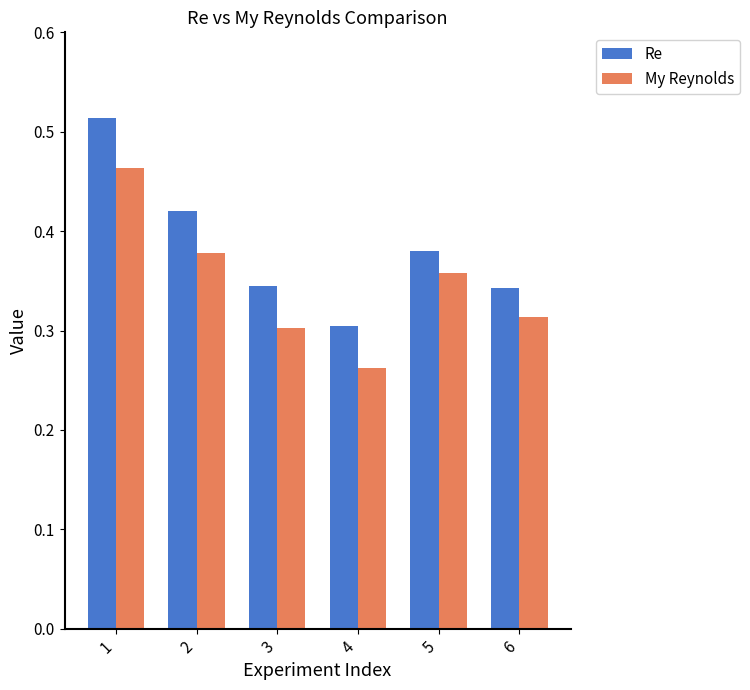

What is the sum of the Re values at 2 and 1?

0.9